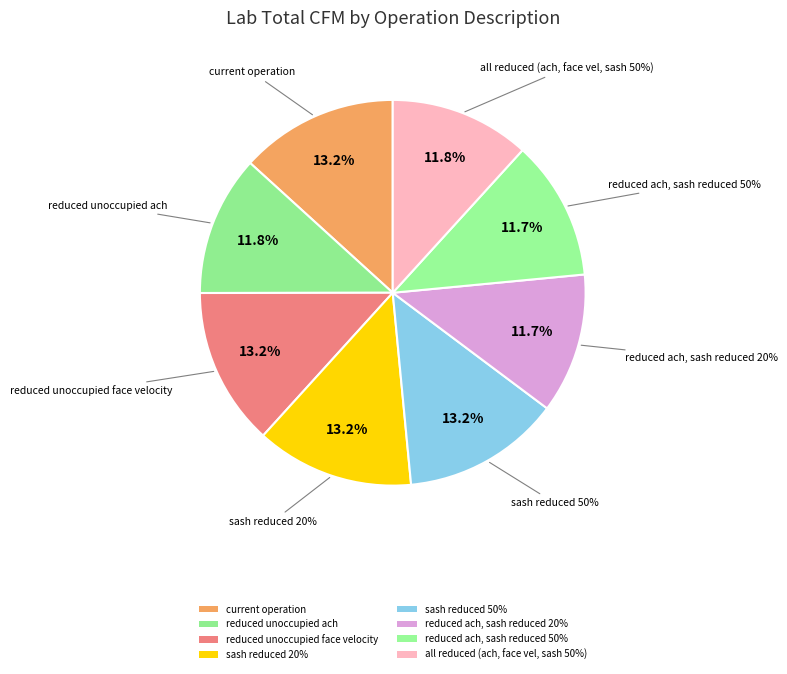

How many segments does this pie chart have?

8